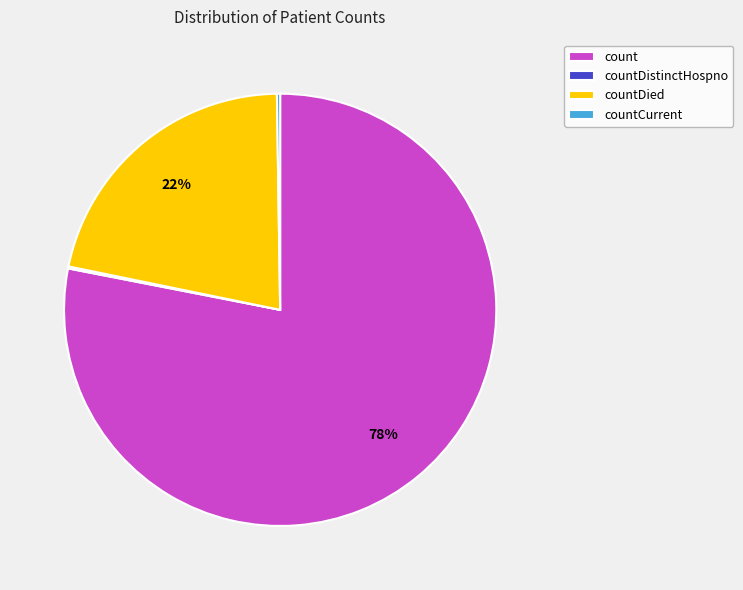

Which category has the biggest portion of the pie?

count